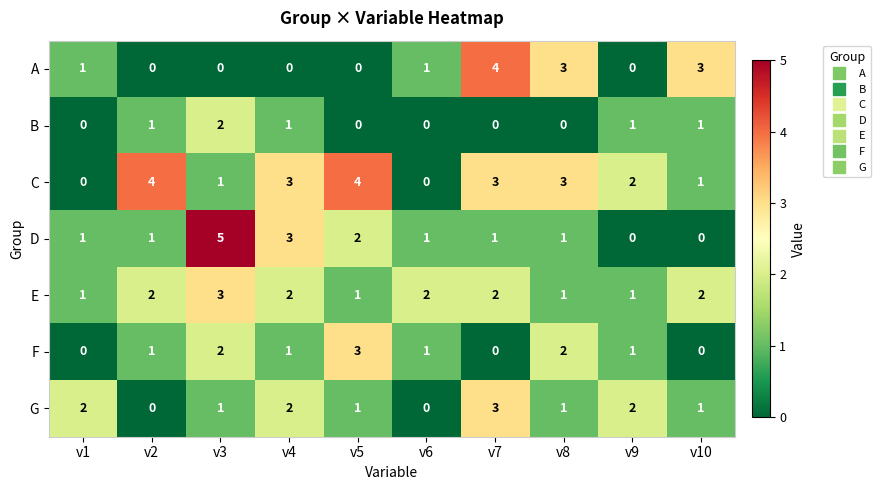

What is the difference between the highest and lowest values at v2?

4